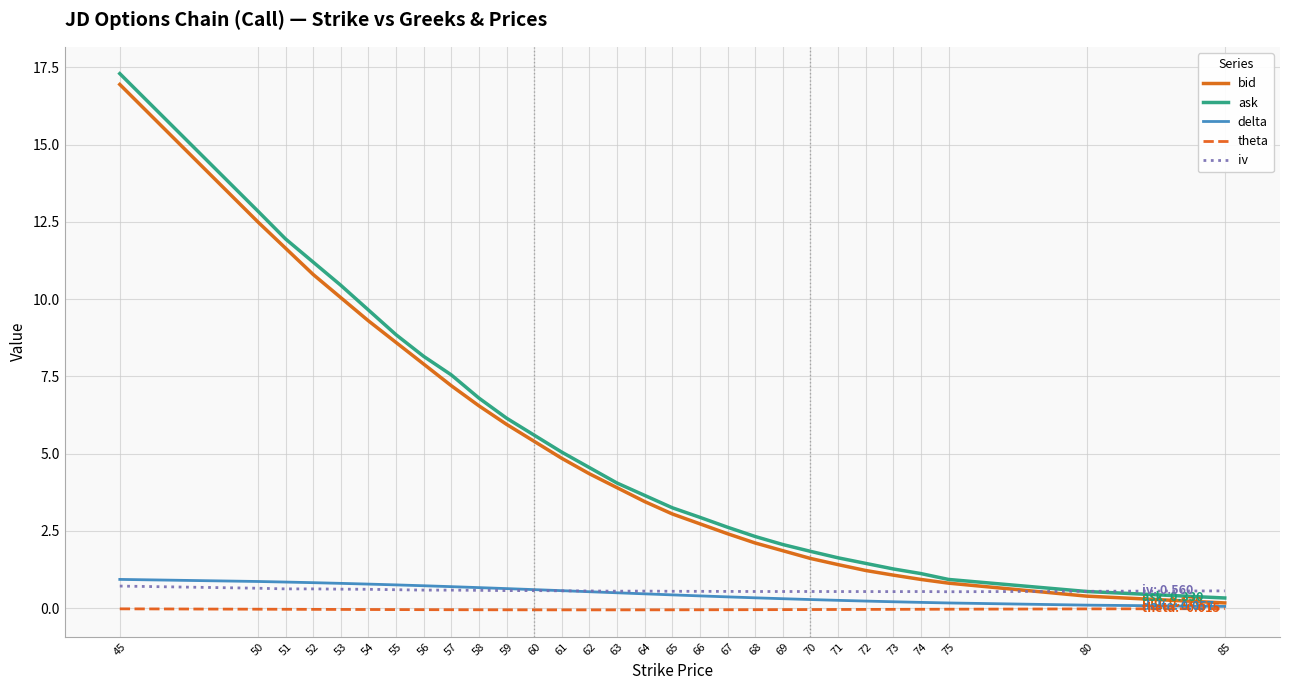

Which series has the widest spread of values?

ask